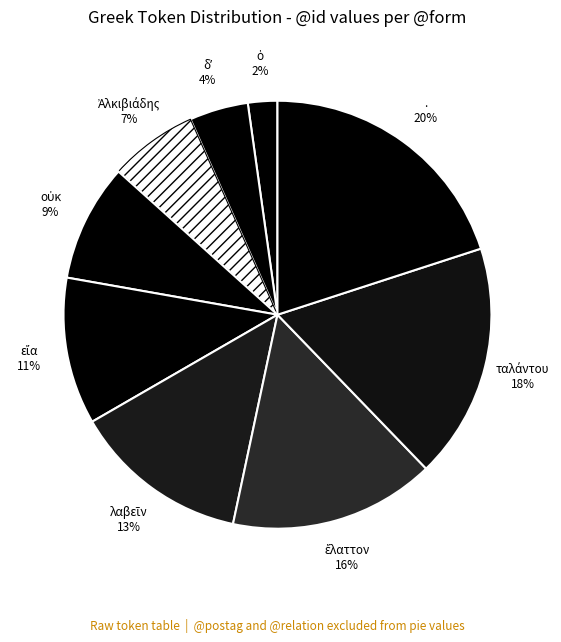

What is the largest slice in the pie chart?

.